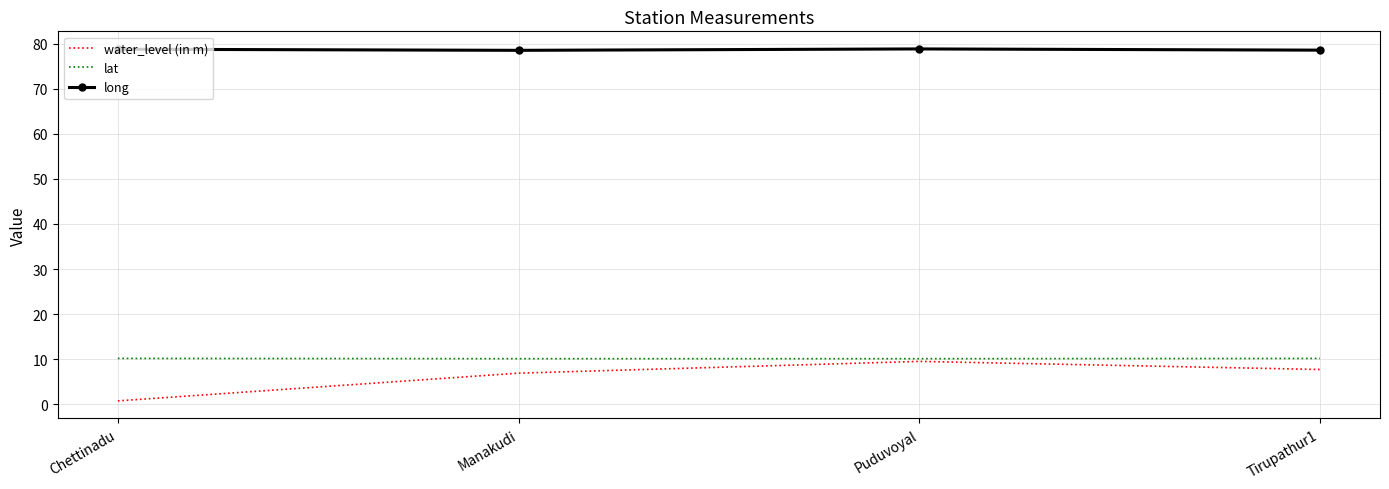

What is the sum of the long values at Chettinadu and Manakudi?

157.3